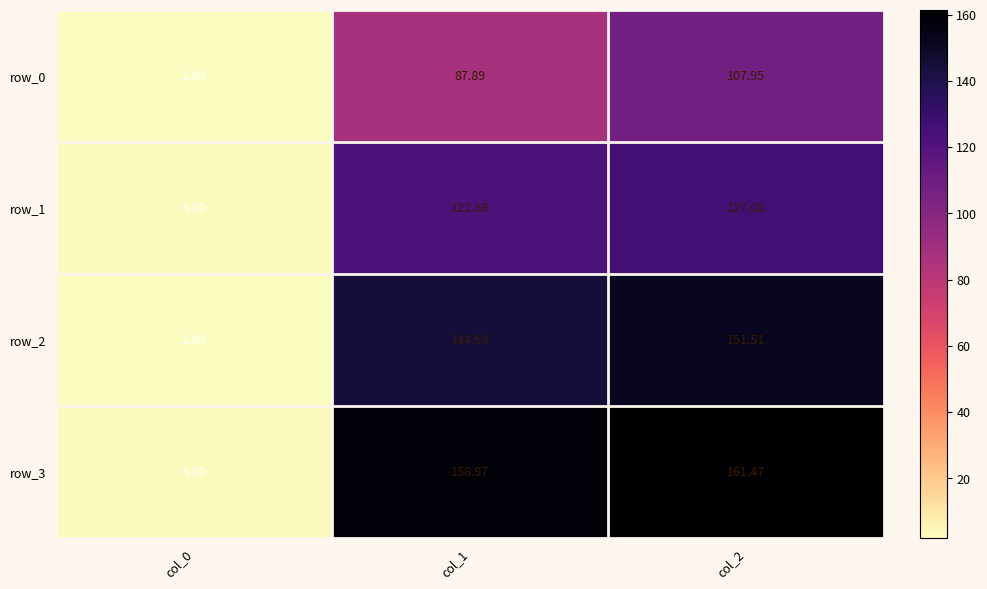

Read the row_0 value at col_0.

2.0